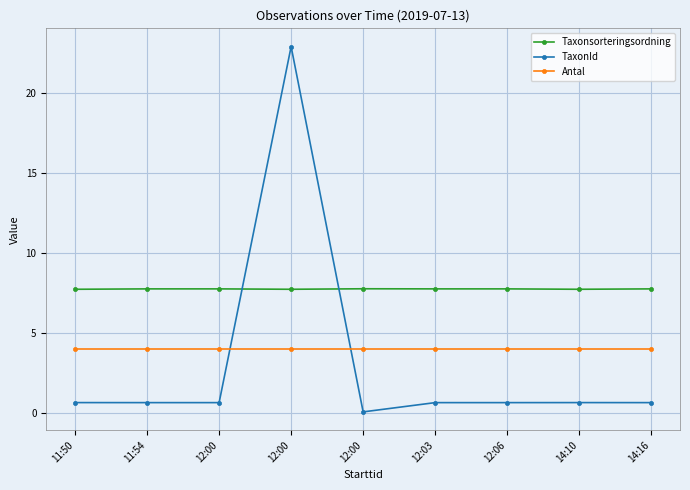

Reading left to right, extract all data points from this chart.

Taxonsorteringsordning: 11:50=7.7	11:54=7.8	12:00=7.8	12:00=7.7	12:00=7.8	12:03=7.8	12:06=7.8	14:10=7.7	14:16=7.8
TaxonId: 11:50=0.6	11:54=0.6	12:00=0.6	12:00=22.9	12:00=0.1	12:03=0.6	12:06=0.6	14:10=0.6	14:16=0.6
Antal: 11:50=4.0	11:54=4.0	12:00=4.0	12:00=4.0	12:00=4.0	12:03=4.0	12:06=4.0	14:10=4.0	14:16=4.0